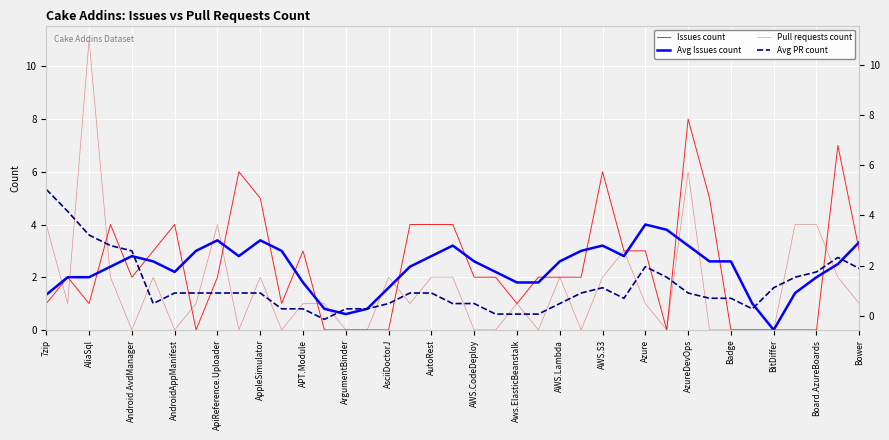

What is the maximum value shown in the chart?

11.0